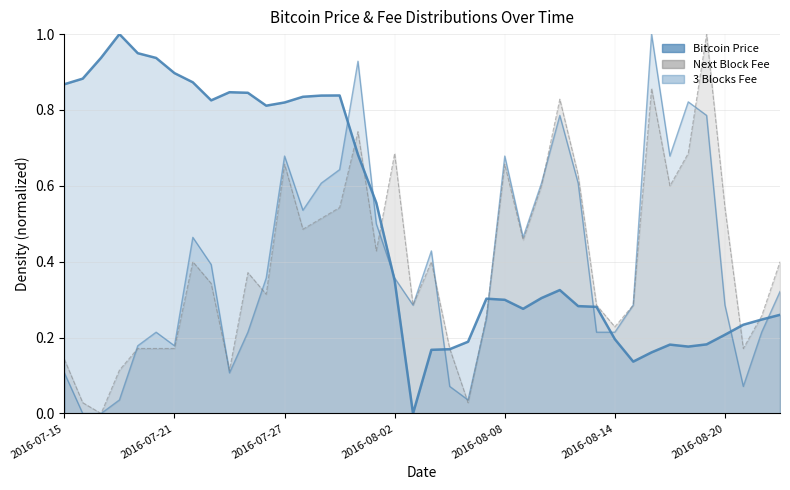

What is the difference between the maximum and minimum values in the Next Block Fee (line) series?

1.0